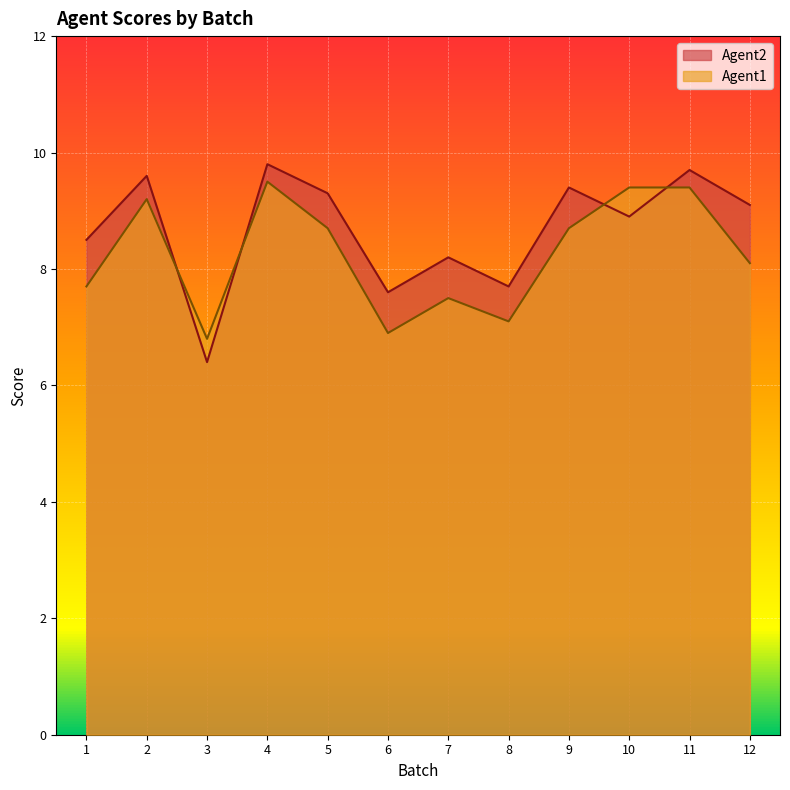

How many values in the Agent1 series exceed 8?

7